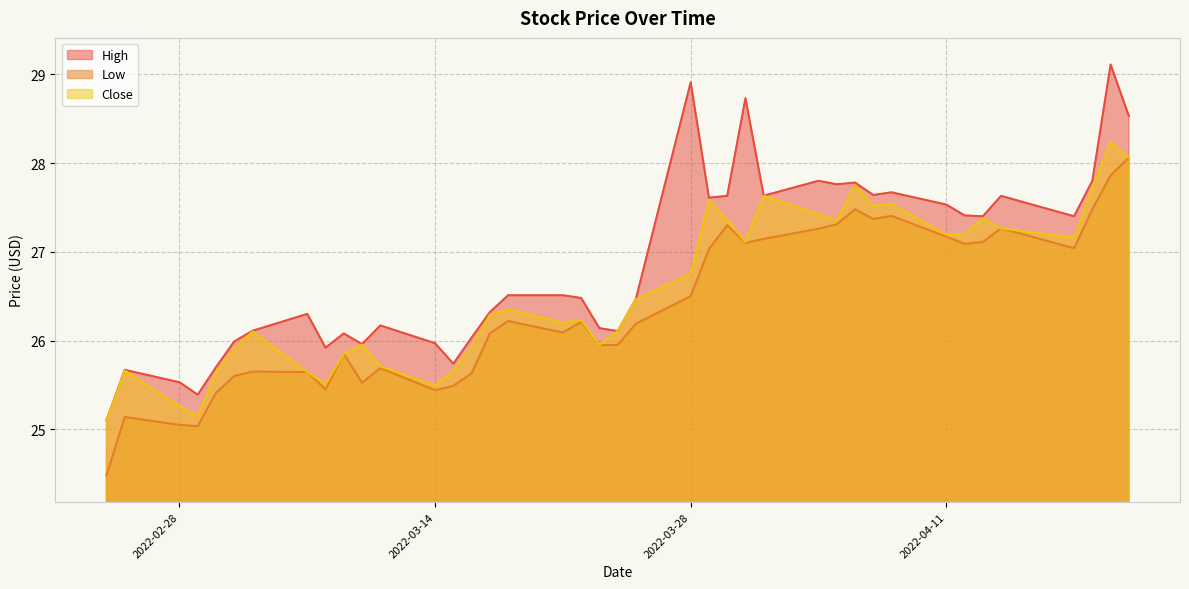

Which series has the largest total across all categories?

High